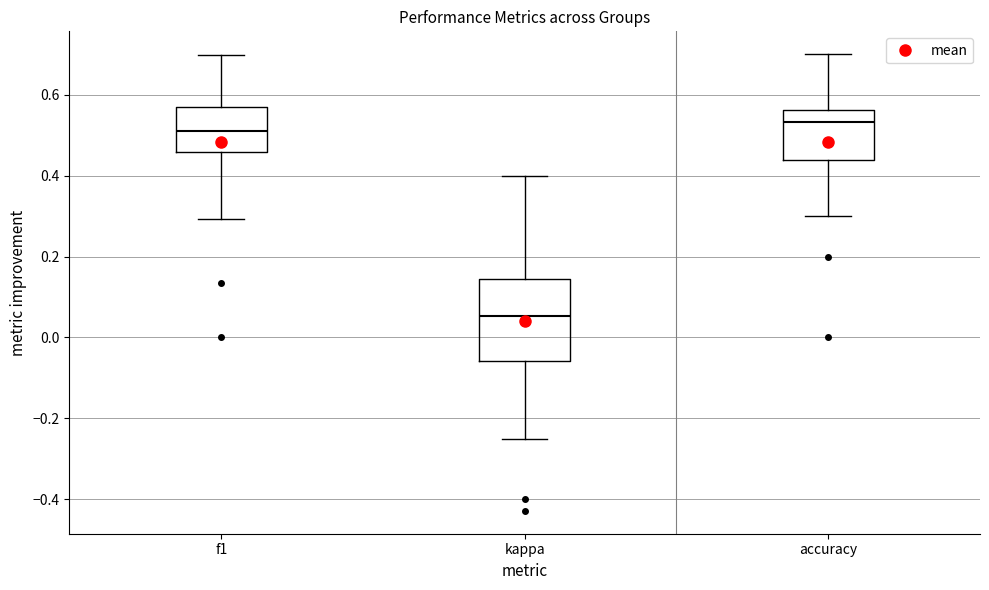

Reading left to right, read every box against the y-axis: the position of its median line, the range the box covers, and the ends of its whiskers. The values are not printed on the chart, so give them approximately, as read against the axis.

f1: median 0.52, box 0.46 to 0.56, whiskers 0.30 to 0.70
kappa: median 0.06, box -0.06 to 0.14, whiskers -0.24 to 0.40
accuracy: median 0.54, box 0.44 to 0.56, whiskers 0.30 to 0.70